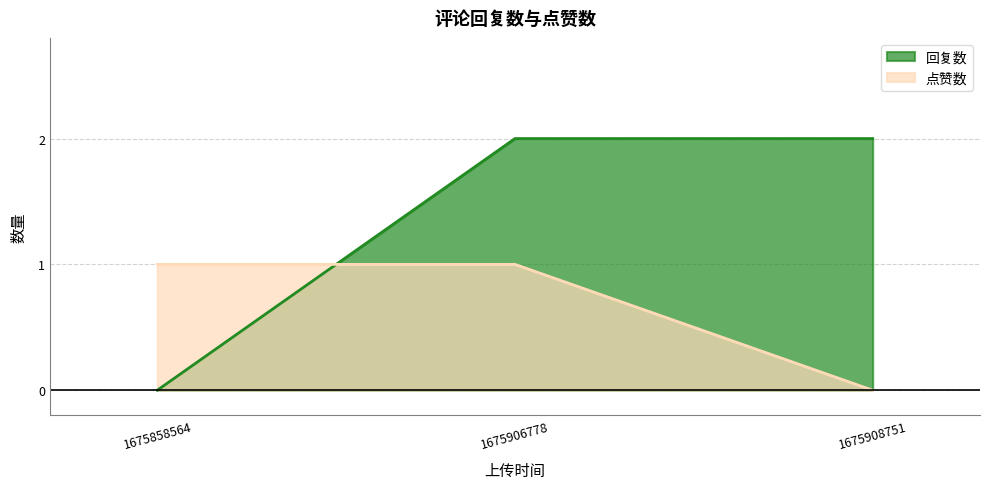

At which category is the sum across all series the highest?

1675906778